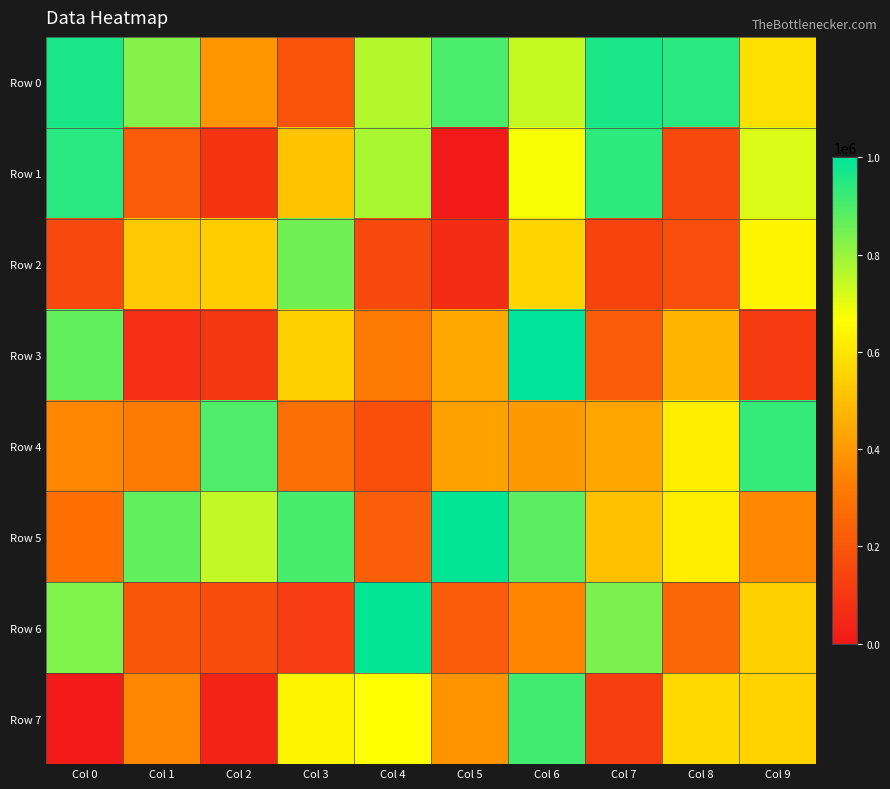

Reading left to right, list all the values displayed in this chart.

Row 0: Col 0=963459	Col 1=824567	Col 2=391943	Col 3=186488	Col 4=764441	Col 5=901307	Col 6=740661	Col 7=963590	Col 8=946603	Col 9=584768
Row 1: Col 0=946682	Col 1=215672	Col 2=93364	Col 3=511985	Col 4=777777	Col 5=1247	Col 6=673980	Col 7=938348	Col 8=157490	Col 9=716614
Row 2: Col 0=152524	Col 1=526024	Col 2=537308	Col 3=851956	Col 4=159502	Col 5=63330	Col 6=554901	Col 7=142447	Col 8=177320	Col 9=638467
Row 3: Col 0=872410	Col 1=72855	Col 2=93793	Col 3=545810	Col 4=314198	Col 5=443356	Col 6=999950	Col 7=224378	Col 8=472819	Col 9=110089
Row 4: Col 0=353418	Col 1=320220	Col 2=895821	Col 3=280791	Col 4=178851	Col 5=425292	Col 6=401843	Col 7=431671	Col 8=623219	Col 9=931419
Row 5: Col 0=282412	Col 1=871180	Col 2=747836	Col 3=904883	Col 4=225355	Col 5=995224	Col 6=879063	Col 7=502958	Col 8=621323	Col 9=358694
Row 6: Col 0=833237	Col 1=207285	Col 2=169354	Col 3=115767	Col 4=993189	Col 5=216406	Col 6=348893	Col 7=836982	Col 8=256202	Col 9=546868
Row 7: Col 0=6193	Col 1=354595	Col 2=37691	Col 3=637404	Col 4=667774	Col 5=387149	Col 6=912798	Col 7=119439	Col 8=571044	Col 9=550747